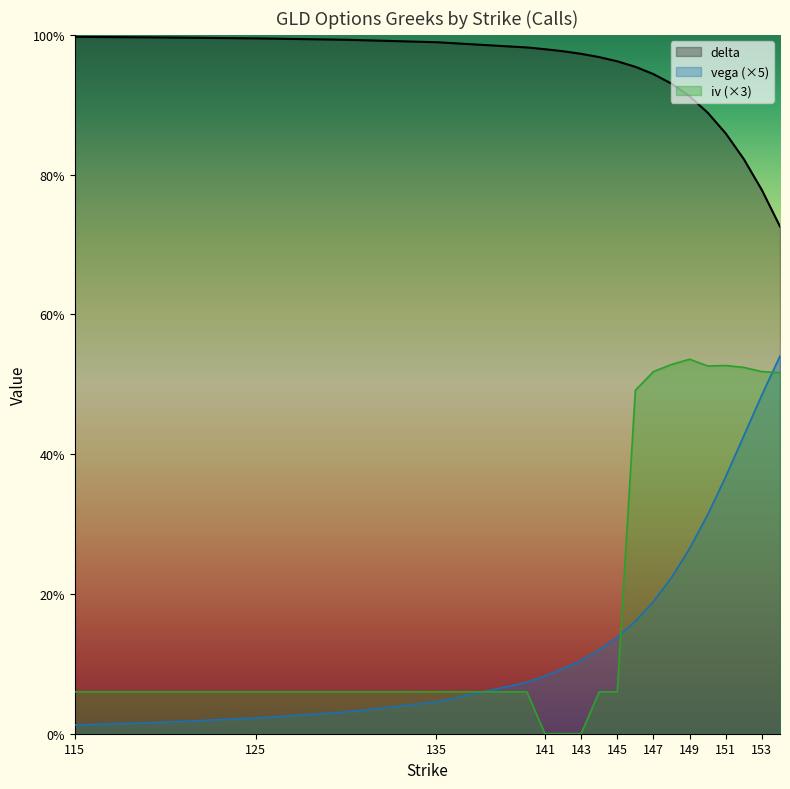

Reading left to right, extract all data points from this chart.

delta: 115=1.0	120=1.0	125=1.0	130=1.0	135=1.0	140=1.0	141=1.0	142=1.0	143=1.0	144=1.0	145=1.0	146=1.0	147=0.9	148=0.9	149=0.9	150=0.9	151=0.9	152=0.8	153=0.8	154=0.7
vega: 115=0.0	120=0.0	125=0.0	130=0.0	135=0.0	140=0.1	141=0.1	142=0.1	143=0.1	144=0.1	145=0.1	146=0.2	147=0.2	148=0.2	149=0.3	150=0.3	151=0.4	152=0.4	153=0.5	154=0.5
iv: 115=0.1	120=0.1	125=0.1	130=0.1	135=0.1	140=0.1	141=0.0	142=0.0	143=0.0	144=0.1	145=0.1	146=0.5	147=0.5	148=0.5	149=0.5	150=0.5	151=0.5	152=0.5	153=0.5	154=0.5